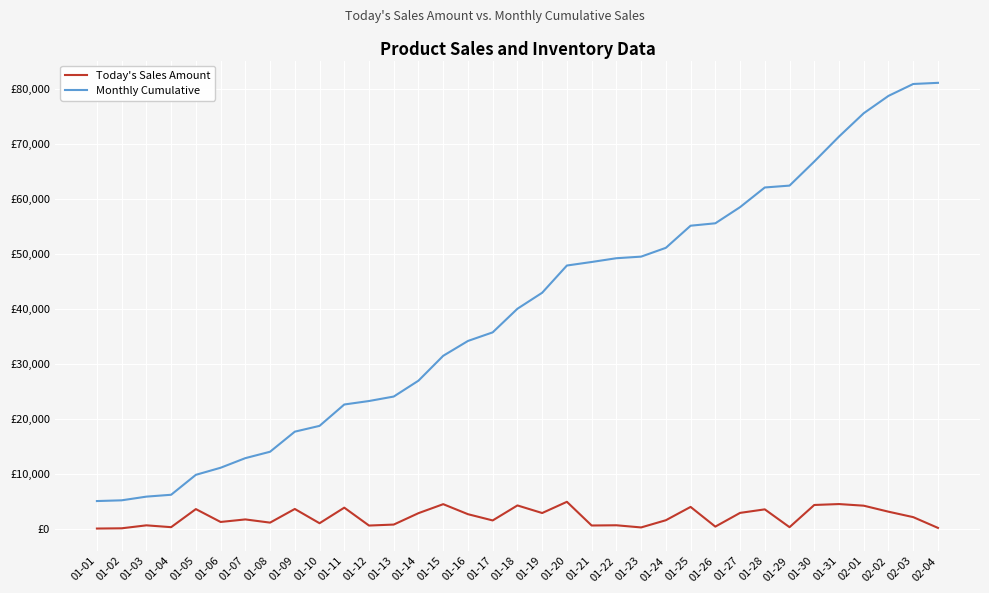

Which series has the largest total across all categories?

Monthly Cumulative